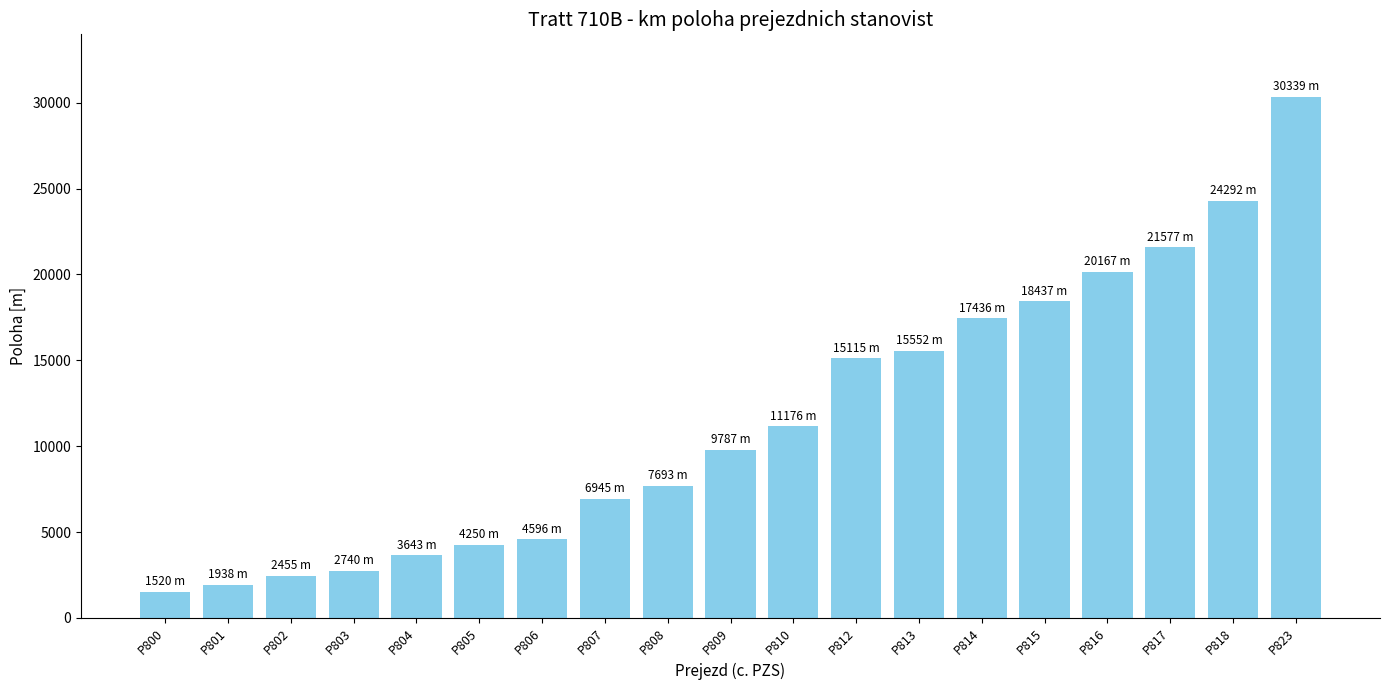

Rank the categories by value from lowest to highest.

P800, P801, P802, P803, P804, P805, P806, P807, P808, P809, P810, P812, P813, P814, P815, P816, P817, P818, P823